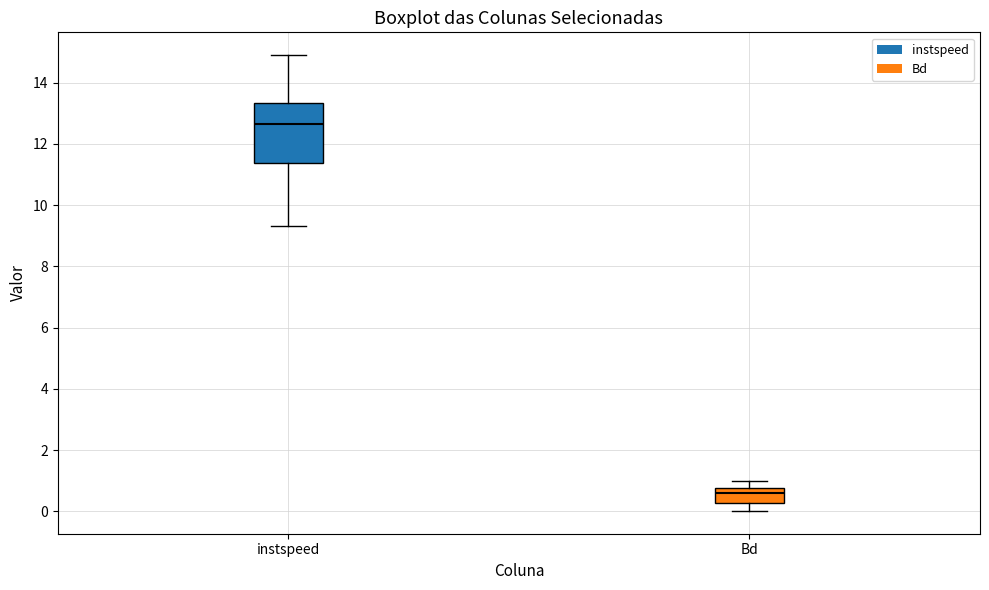

Comparing the boxes themselves (not the whiskers), which one is the tallest?

instspeed